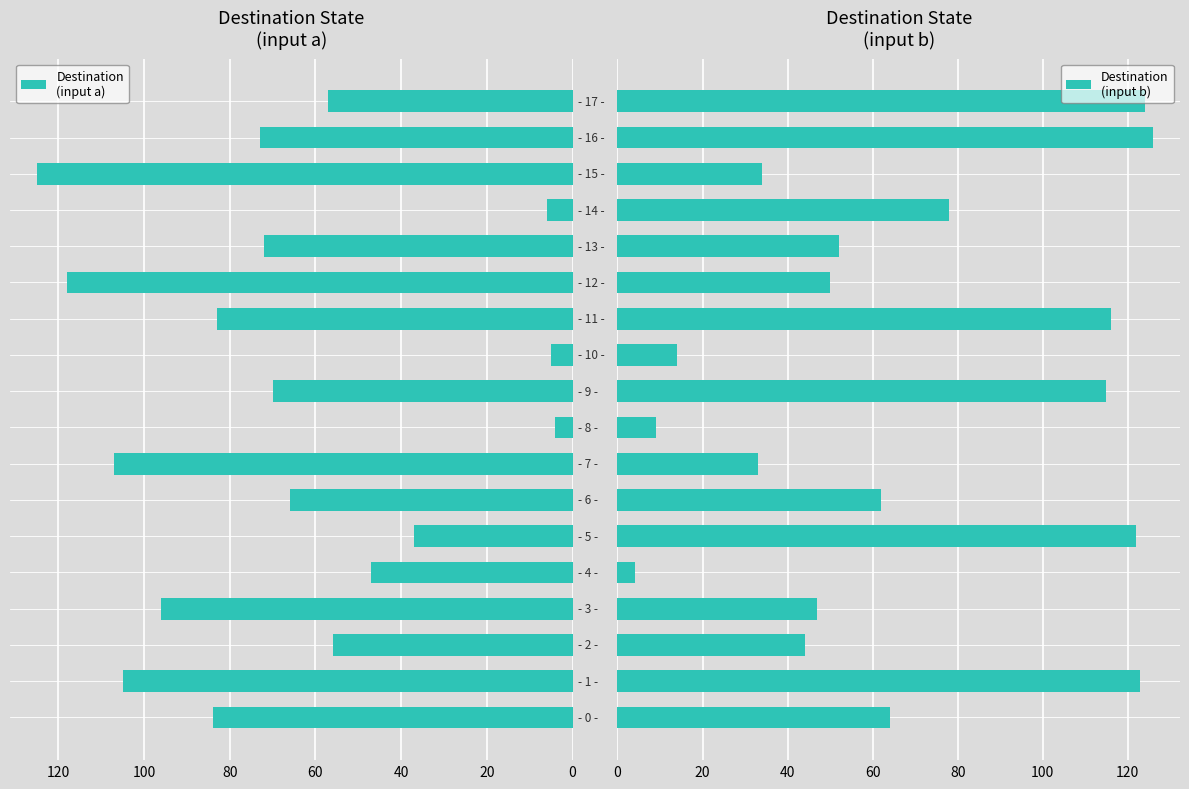

How many data points does each series have?

18